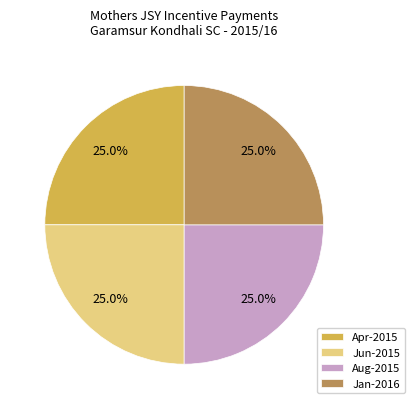

Is there a majority slice in this chart?

No